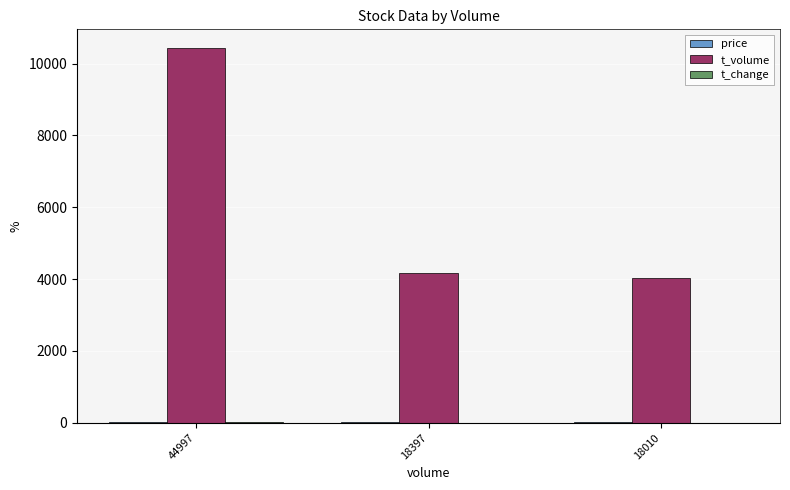

What is the highest value of the t_volume series?

10431.0